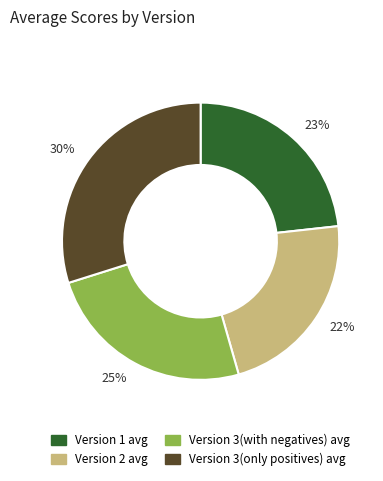

Does Version 3(with negatives) avg account for over 50% of the chart?

No